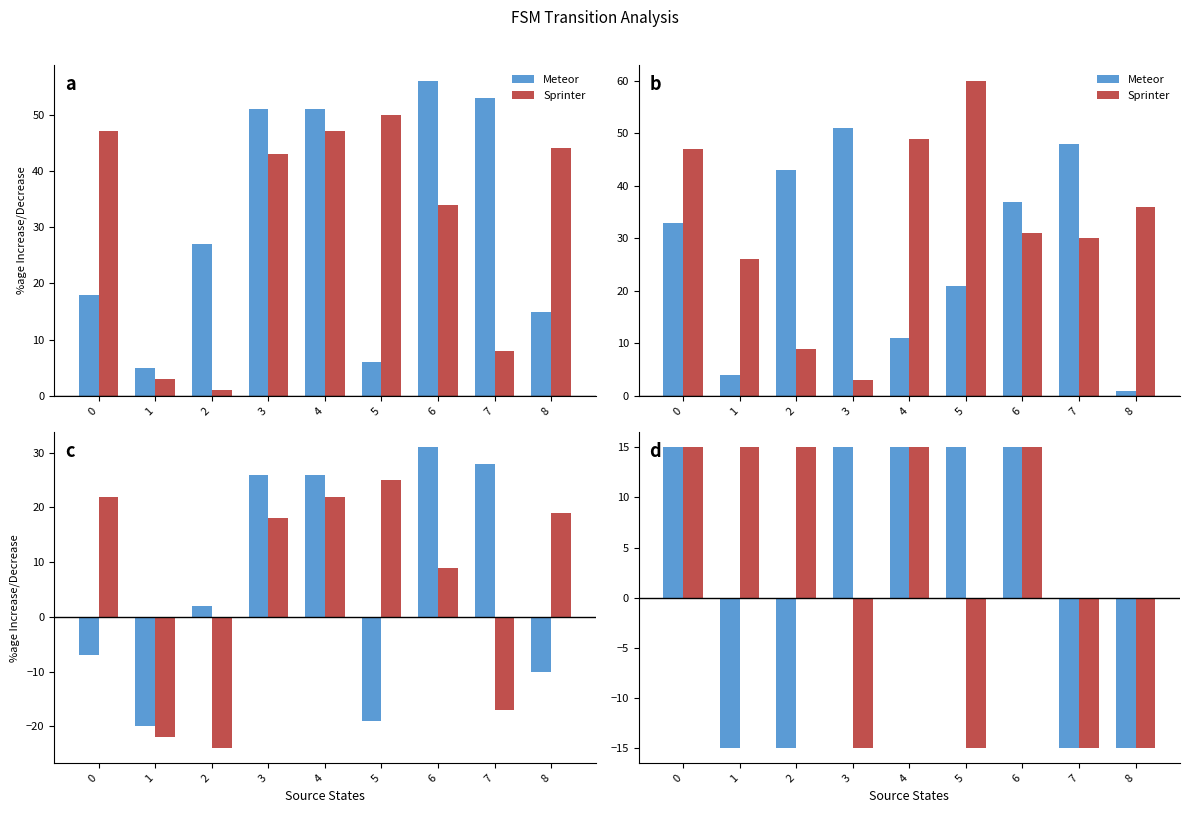

What are all the series names shown in the legend?

Meteor, Sprinter